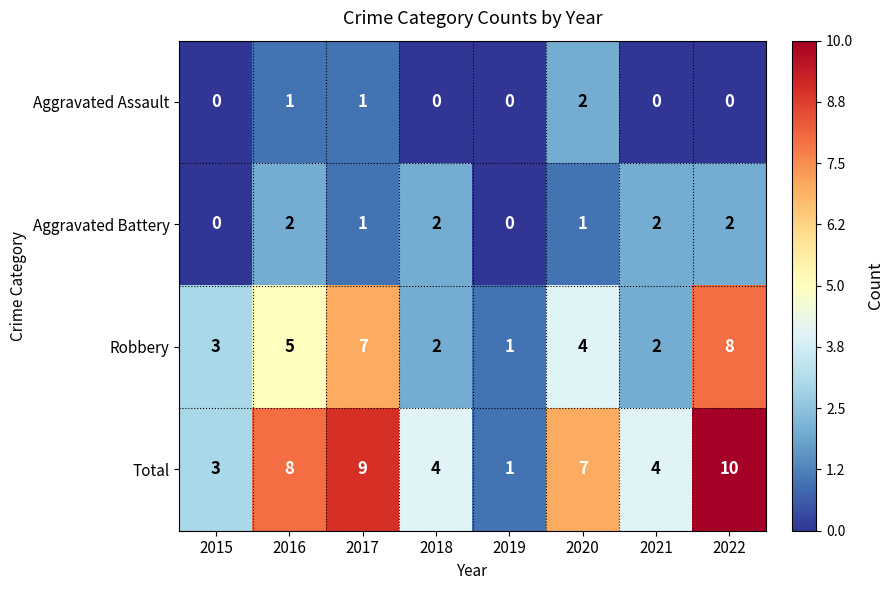

How many series are shown in this chart?

4